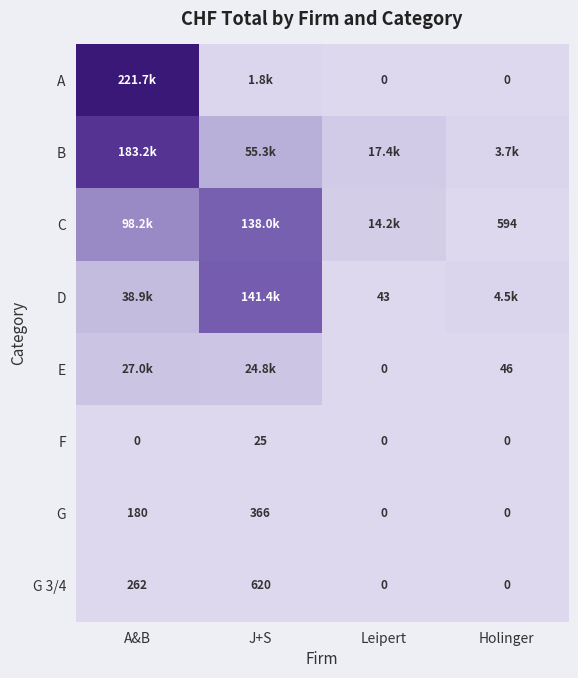

Is it true that D equals 14.0 at Leipert?

False